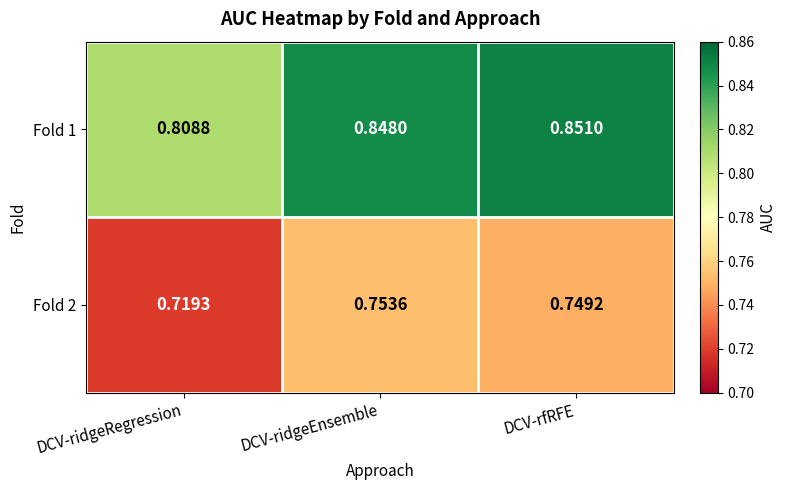

At which label is Fold 2 closest to 0?

DCV-ridgeRegression